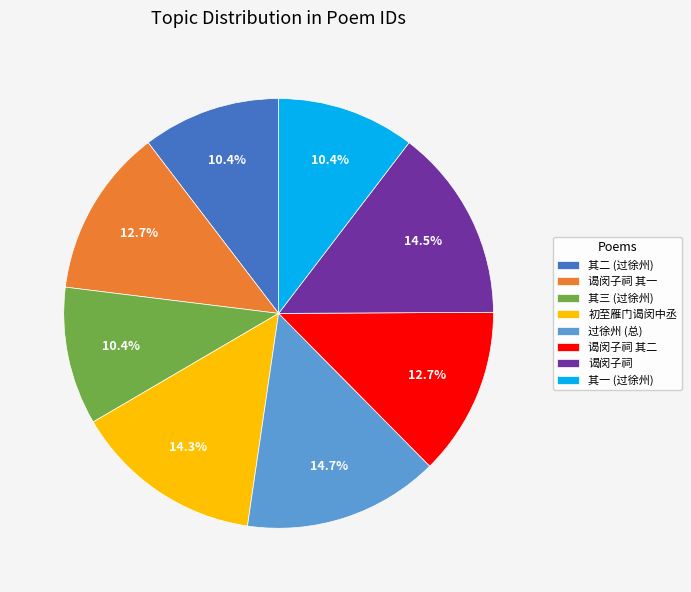

How many slices are in this pie chart?

8